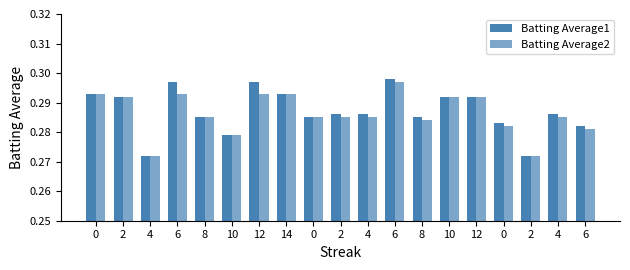

Count the number of data series in this chart.

2